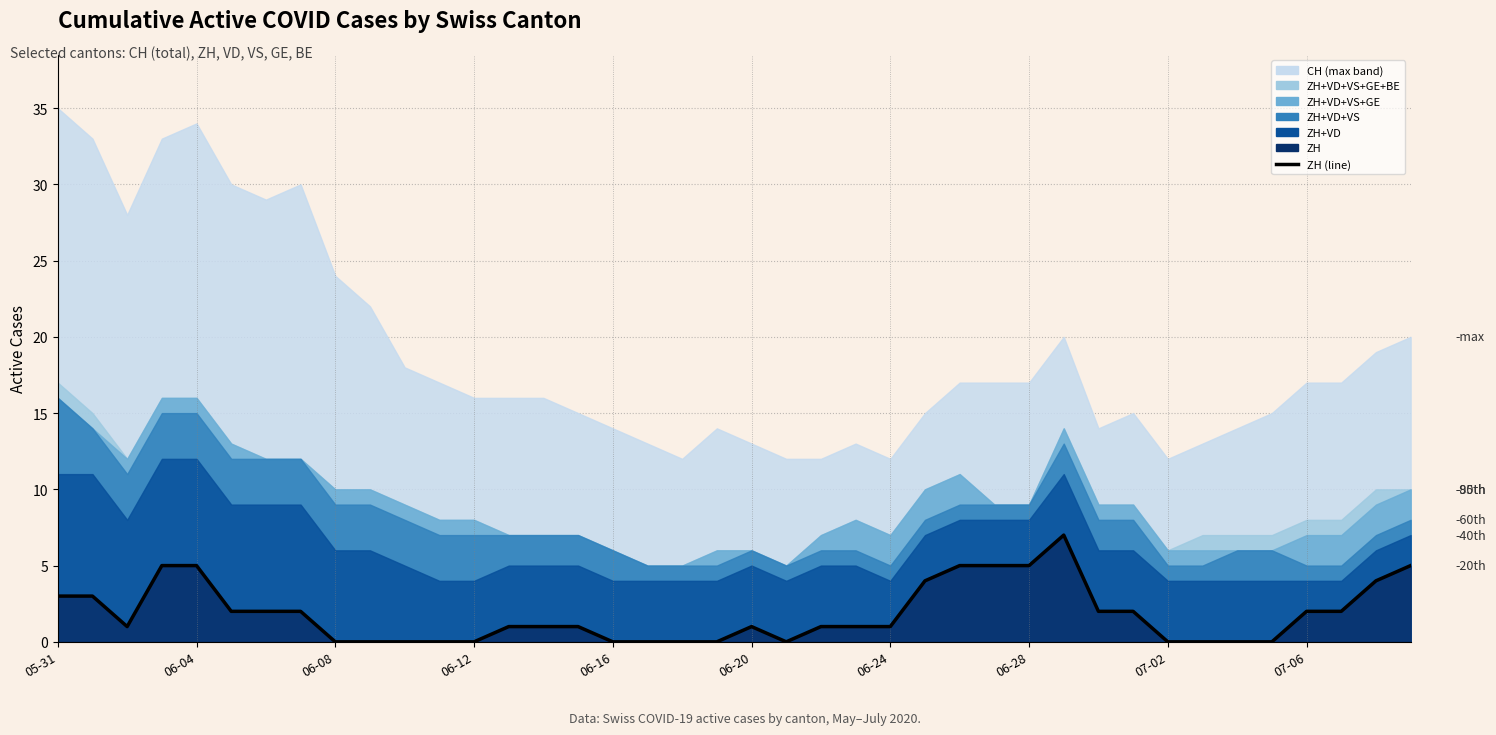

How many data points does each series have?

40